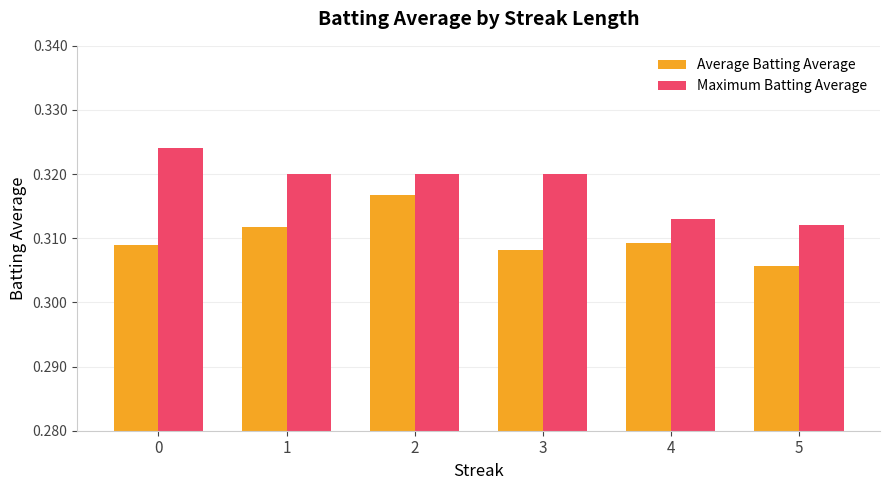

The Maximum Batting Average series shows 0.4 at 1. True or false?

False